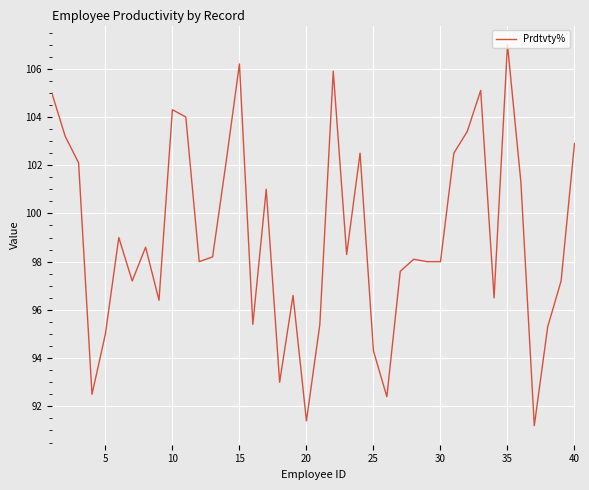

What is the maximum value shown in the chart?

107.0